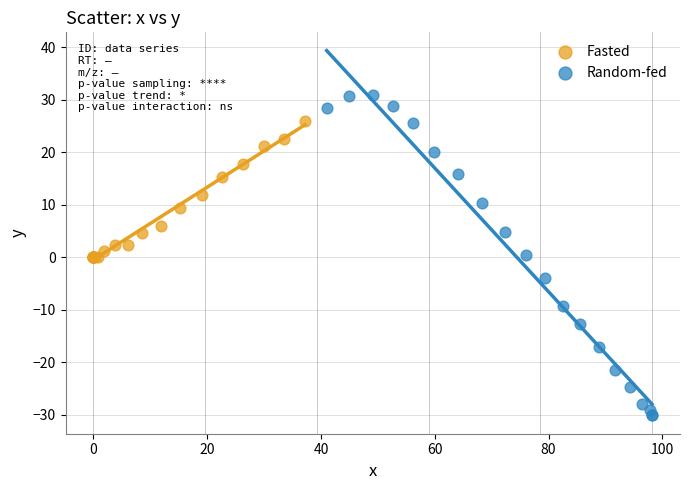

Which series has the largest Y range (max minus min)?

Random-fed